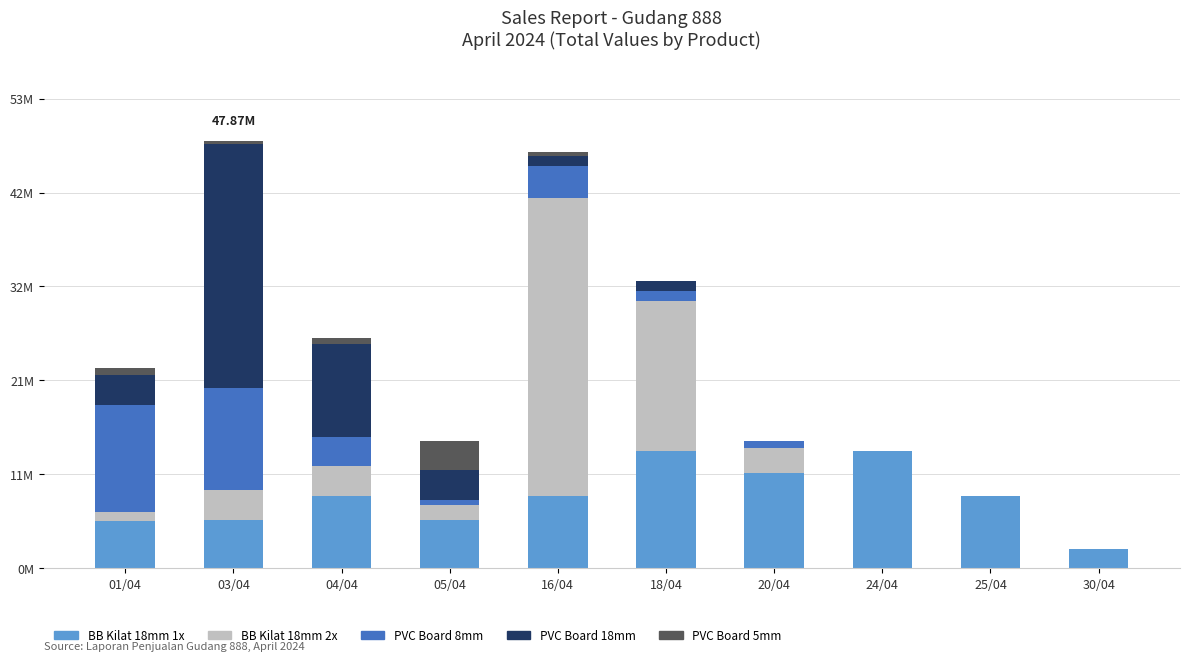

Are the bars grouped side by side (vs. stacked)?

No